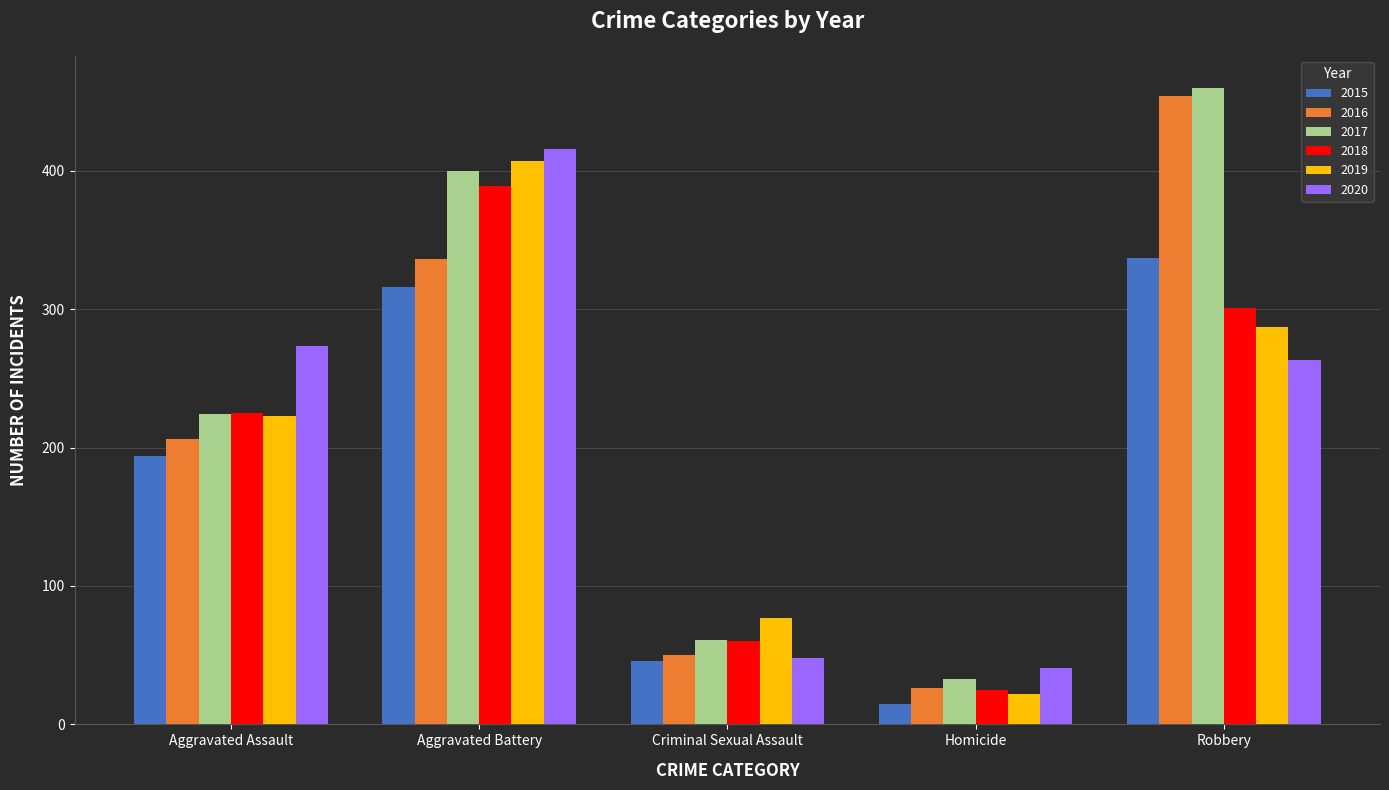

Which series has the largest total across all categories?

2017